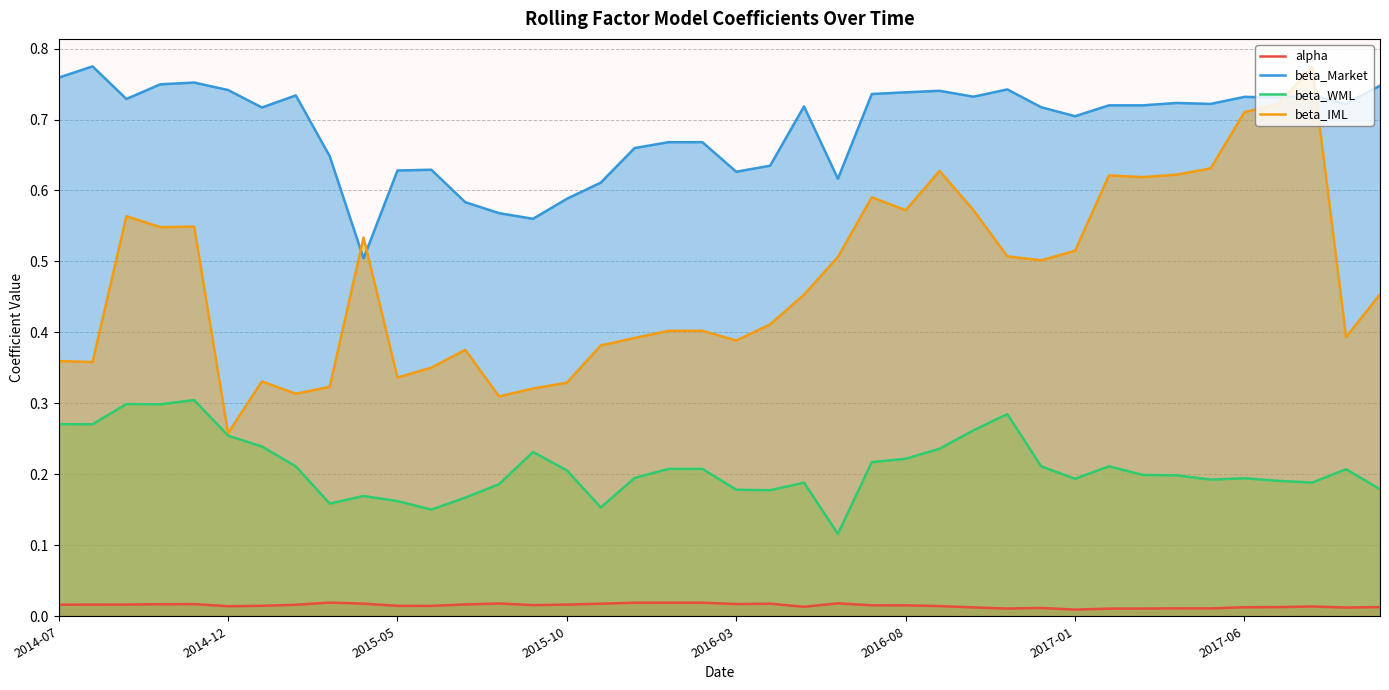

Rank the series by their average value, from highest to lowest.

beta_Market, beta_IML, beta_WML, alpha